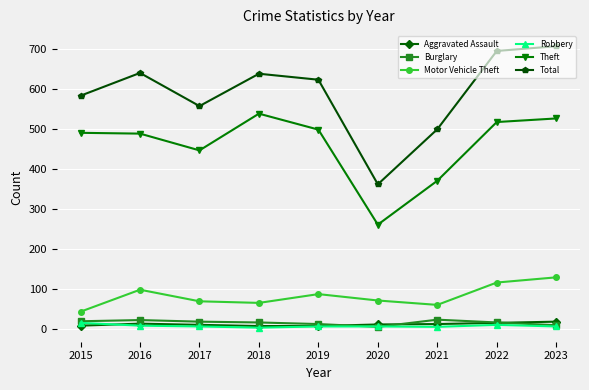

True or false: Aggravated Assault has a value of 7 at 2019.

True